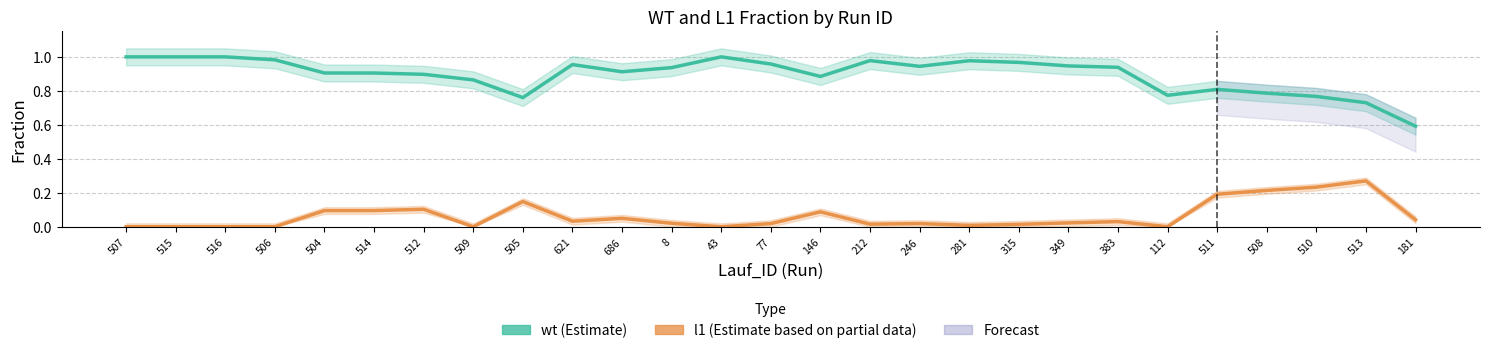

Reading right to left, list all the values displayed in this chart.

wt (Estimate): 0.6	0.7	0.8	0.8	0.8	0.8	0.9	0.9	1.0	1.0	0.9	1.0	0.9	1.0	1.0	0.9	0.9	1.0	0.8	0.9	0.9	0.9	0.9	1.0	1.0	1.0	1.0
l1 (Estimate based on partial data): 0.0	0.3	0.2	0.2	0.2	0.0	0.0	0.0	0.0	0.0	0.0	0.0	0.1	0.0	0.0	0.0	0.0	0.0	0.1	0.0	0.1	0.1	0.1	0.0	0.0	0.0	0.0